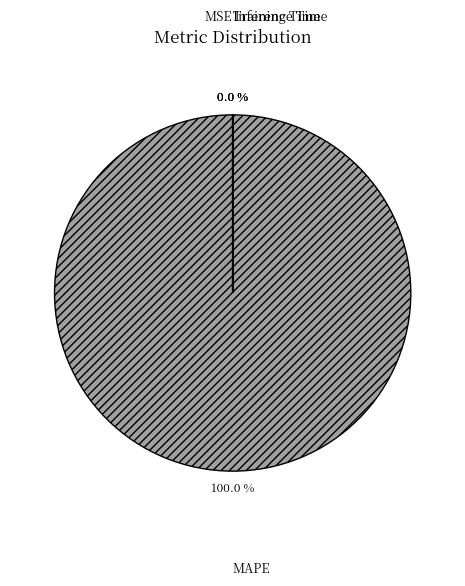

Rank the categories by value from lowest to highest.

Inference Time, Training Time, MSE, MAPE